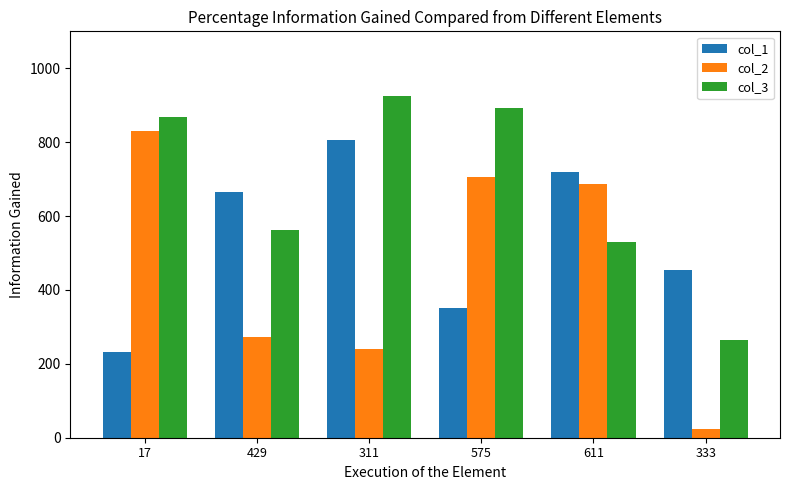

What is the label of the 6th bar from the right?

17